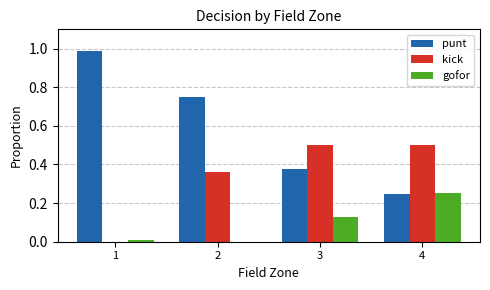

What value does the kick series have at 4?

0.5